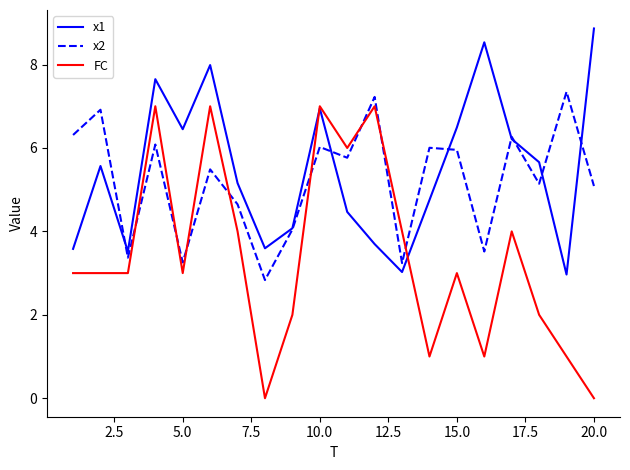

What is the minimum value for x2?

2.8